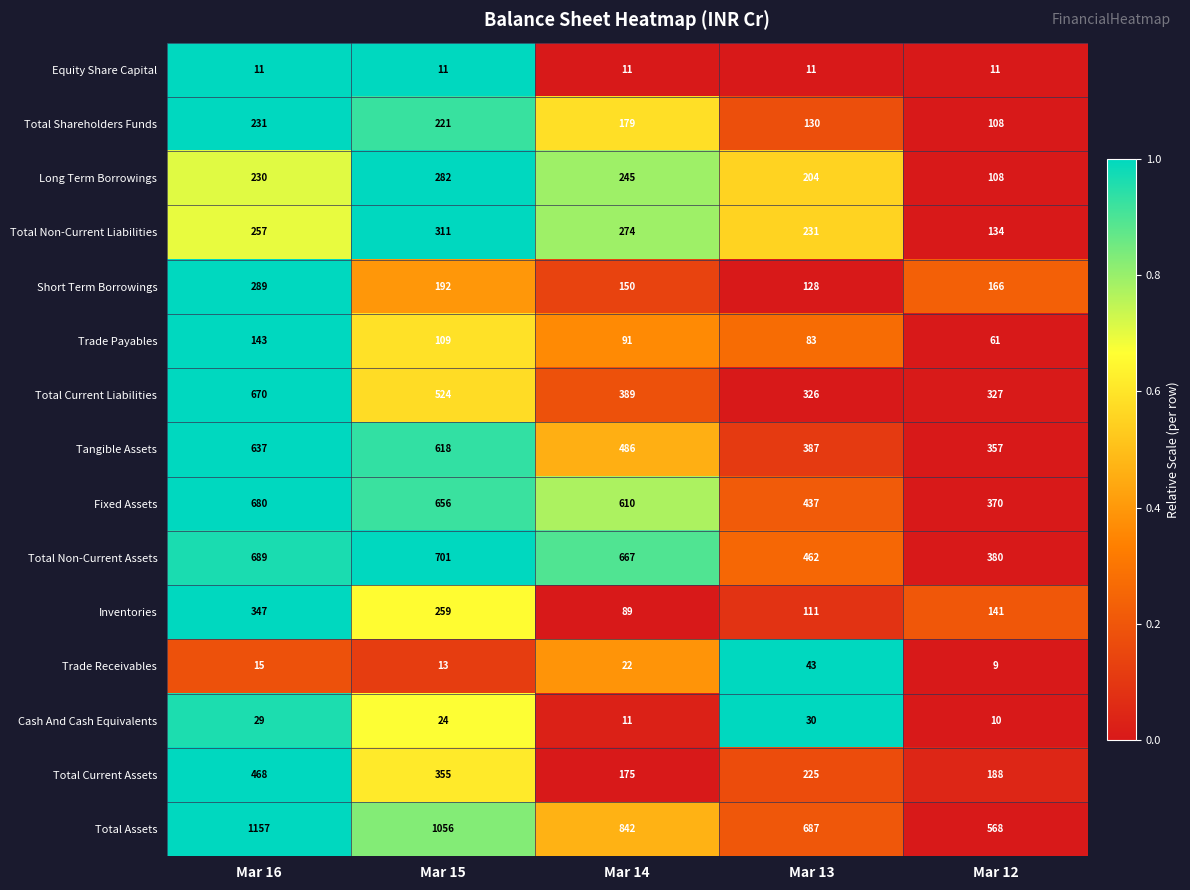

At how many categories does at least one series exceed 269?

5